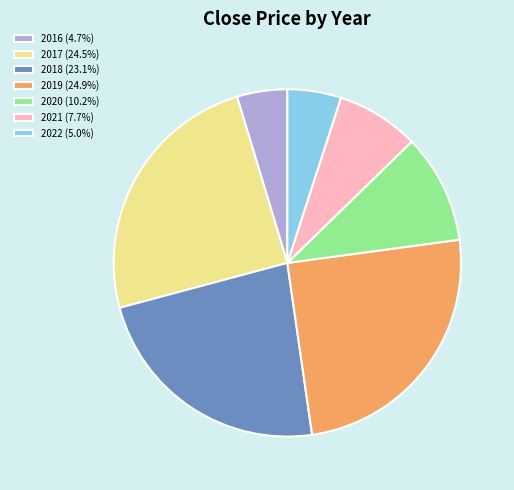

Is the sum of 2020 (10.2%) and 2017 (24.5%) greater than half?

No